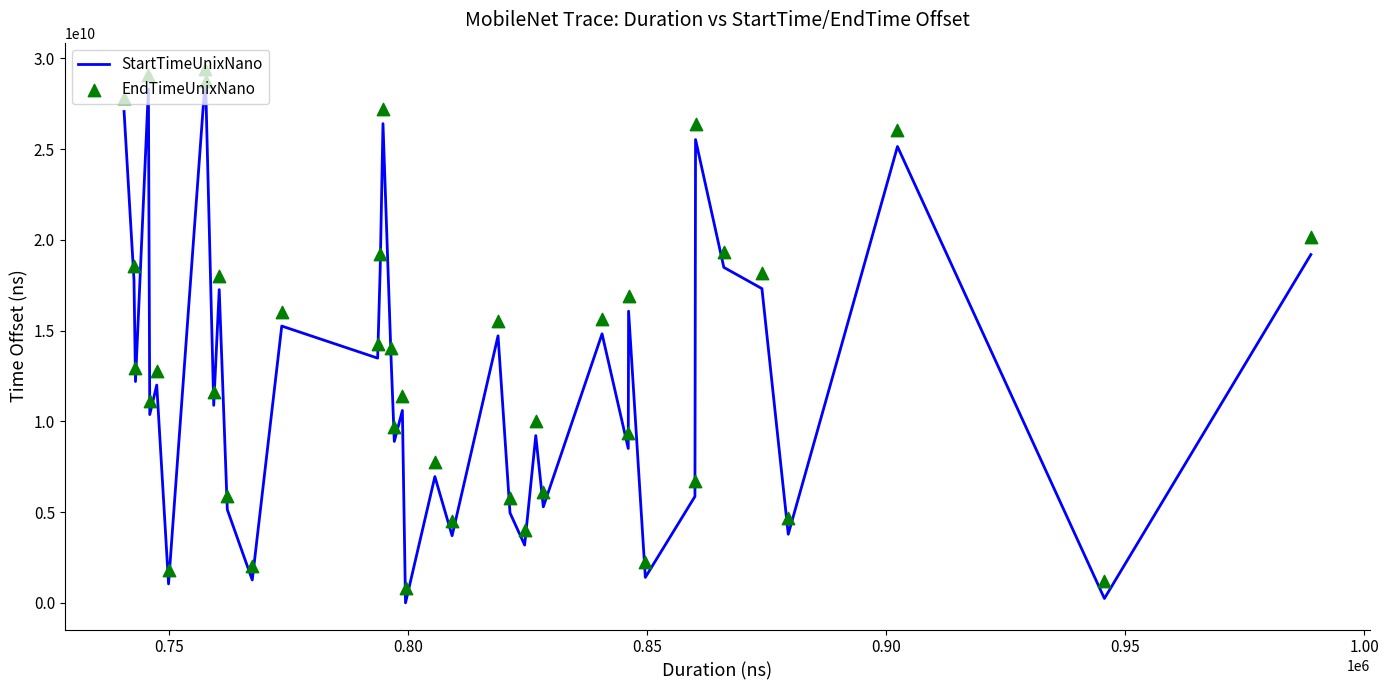

What are all the series names shown in the legend?

StartTimeUnixNano, EndTimeUnixNano